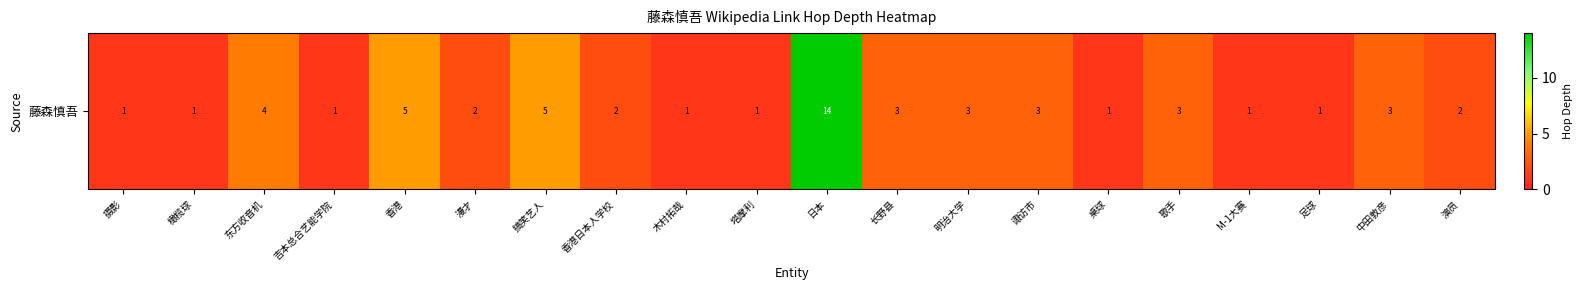

What is the sum of the values at 塔摩利 and 漫才?

3